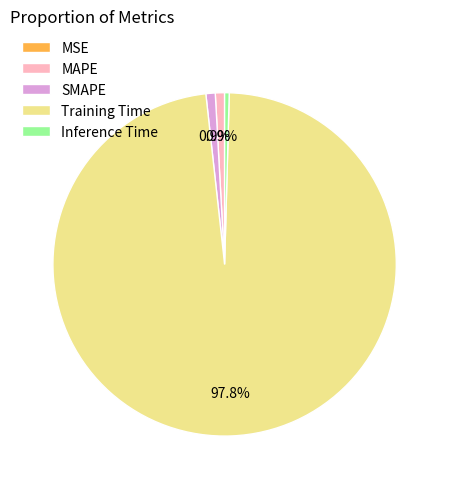

The MAPE slice represents 1% of the pie. True or false?

True